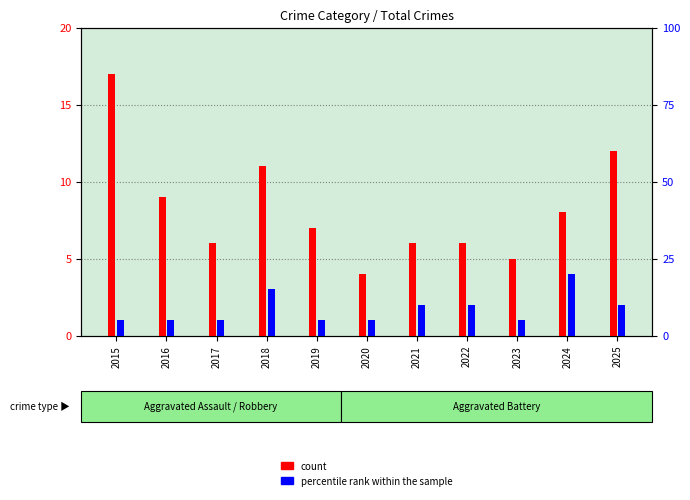

True or false: percentile rank within the sample has a value of 1 at 2020.

False